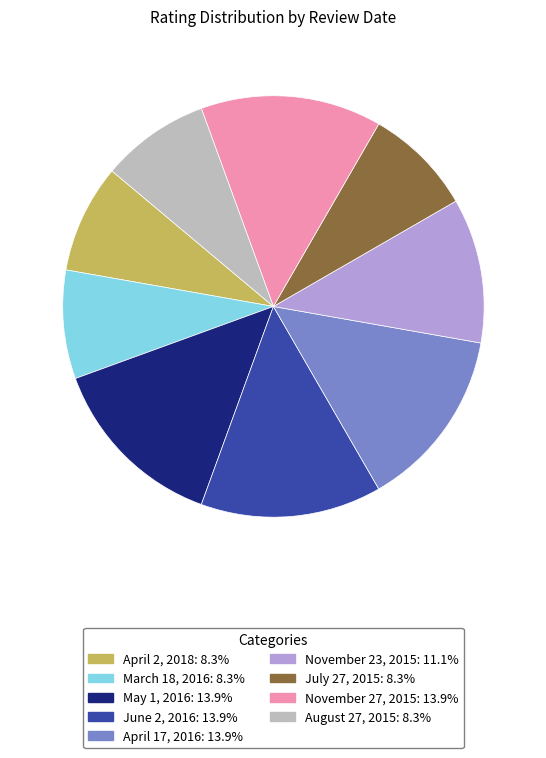

Count the number of slices in the pie.

9